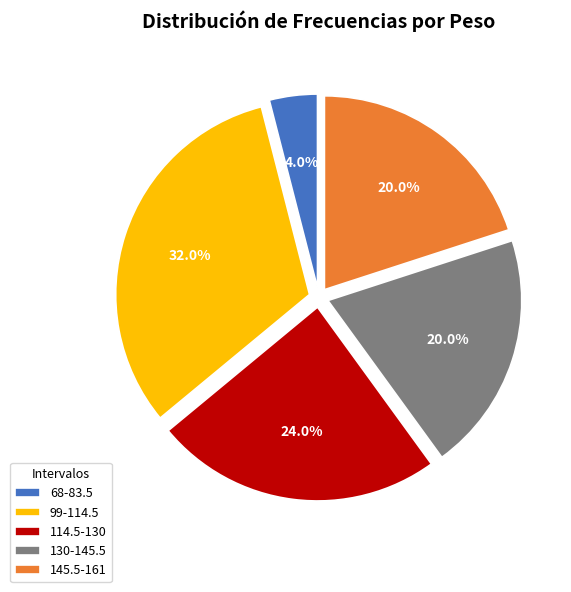

True or false: 130-145.5 accounts for 12% of the total.

False